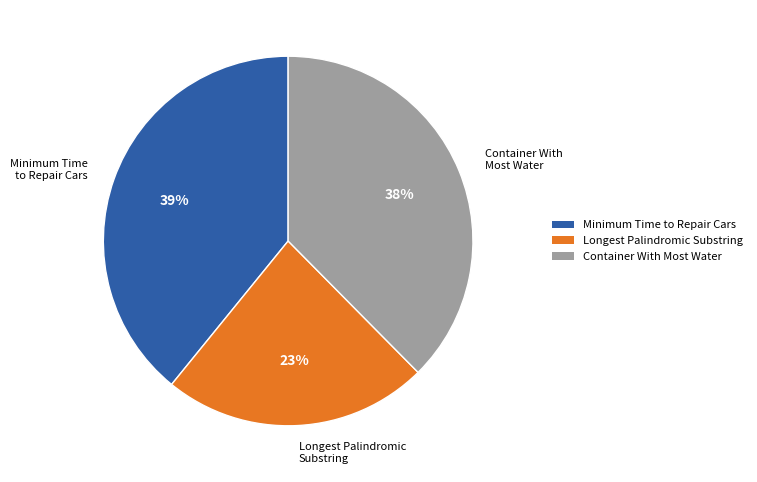

Is it true that Minimum Time to Repair Cars is 39% of the pie?

True